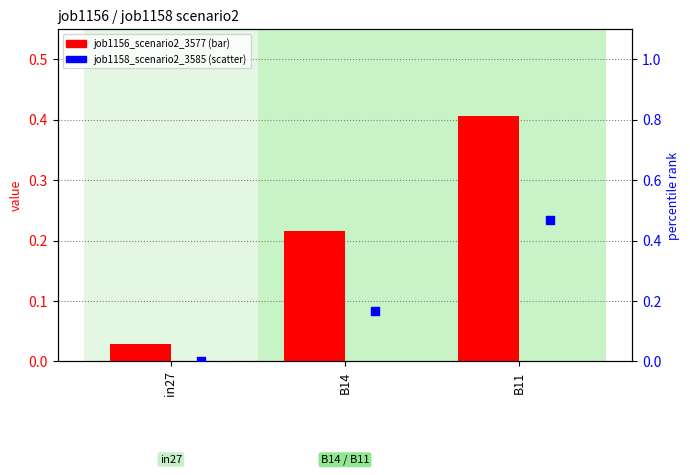

Is the value of job1156_scenario2_3577 at B14 greater than the value of job1158_scenario2_3585 at in27?

Yes